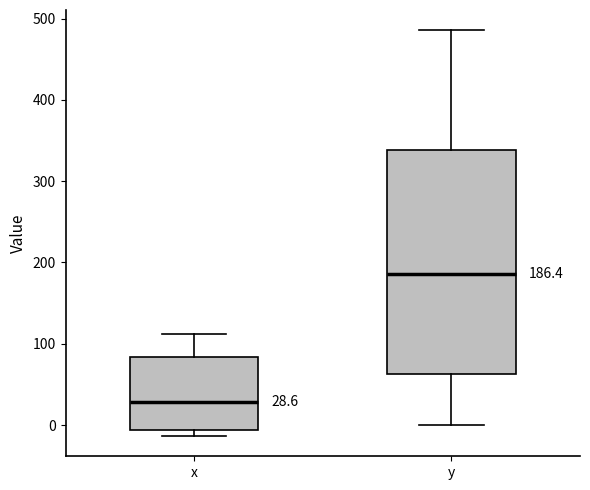

Which box is the tallest, from its lower edge to its upper edge?

y